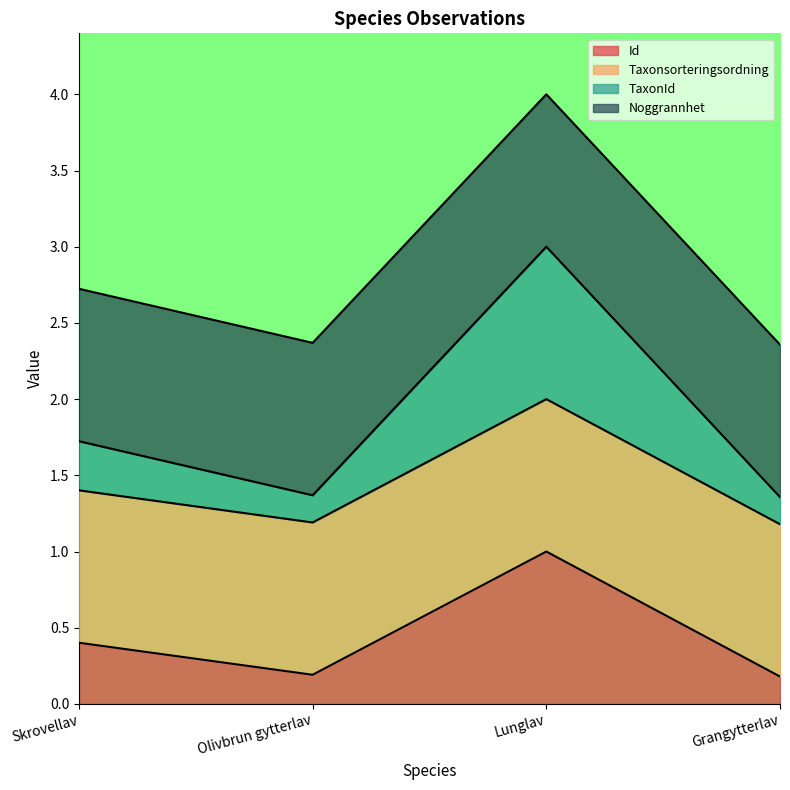

At which category is the sum across all series the highest?

Lunglav